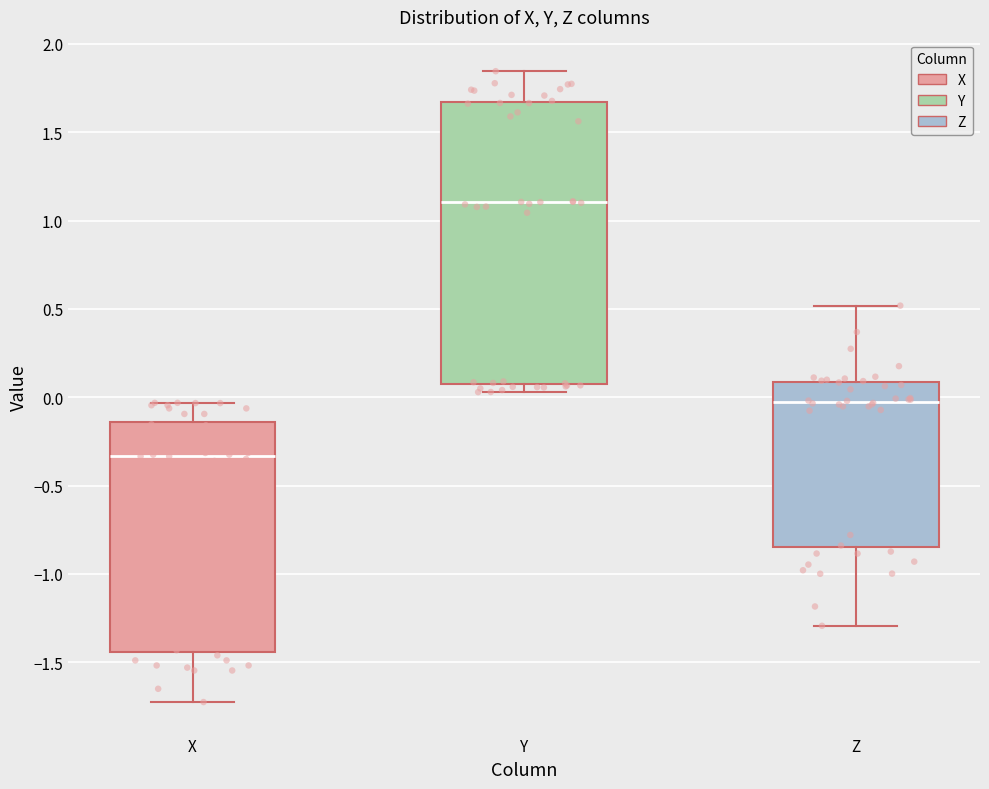

Reading left to right, read every box against the y-axis: the position of its median line, the range the box covers, and the ends of its whiskers. The values are not printed on the chart, so give them approximately, as read against the axis.

X: median -0.35, box -1.45 to -0.15, whiskers -1.70 to -0.05
Y: median 1.10, box 0.10 to 1.65, whiskers 0.05 to 1.85
Z: median -0.05, box -0.85 to 0.10, whiskers -1.30 to 0.50